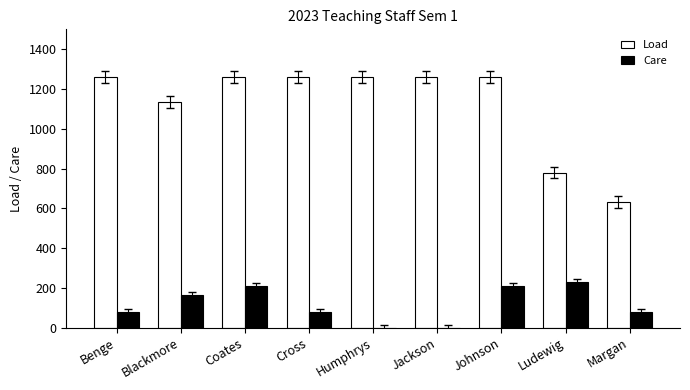

How many categories are shown in the chart?

9